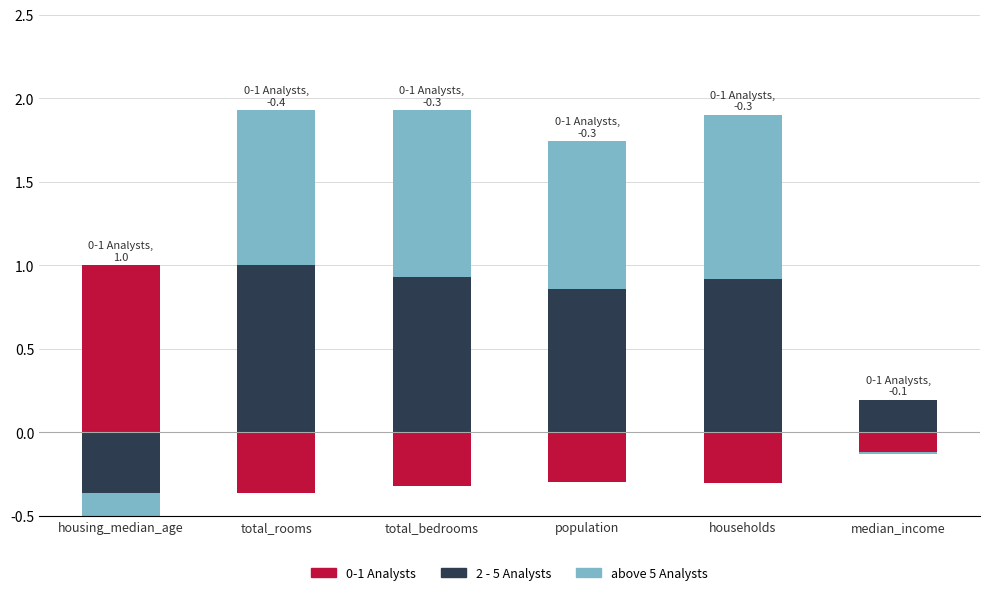

True or false: 2 - 5 Analysts has a value of 1.4 at households.

False